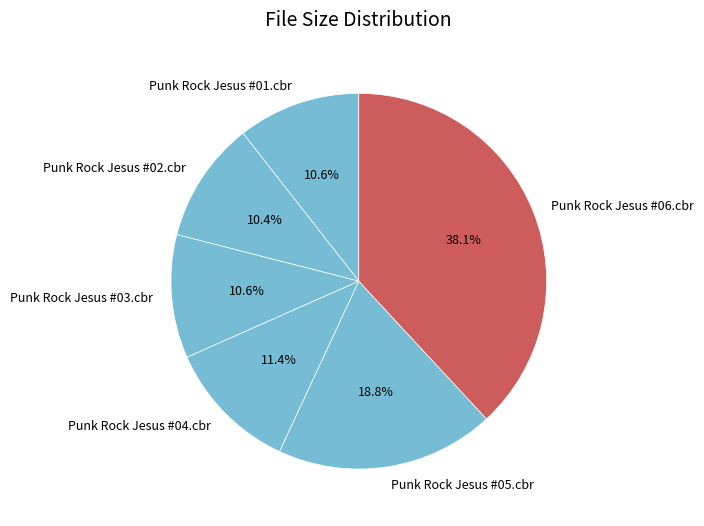

Which slice is the largest?

Punk Rock Jesus #06.cbr